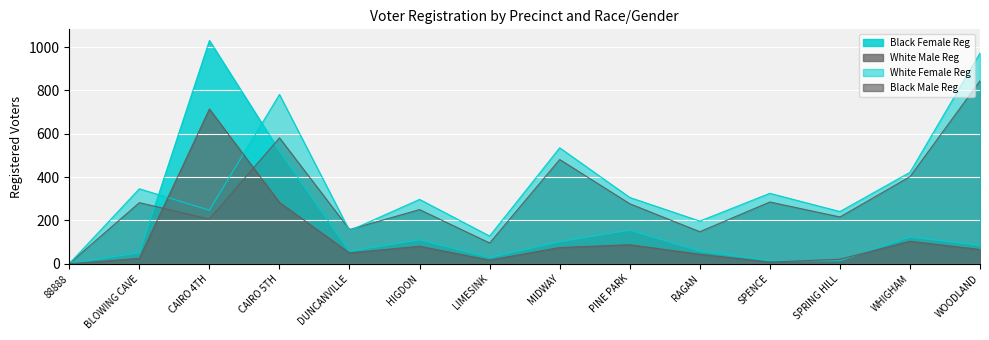

What are all the series names shown in the legend?

Black Female Reg, White Male Reg, White Female Reg, Black Male Reg